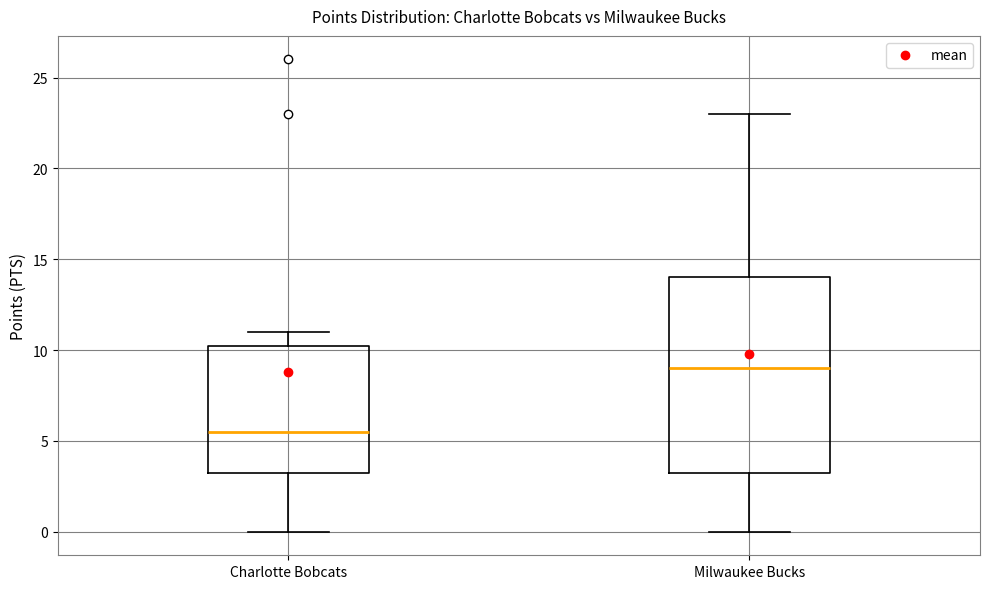

Where does the upper whisker of the box for Charlotte Bobcats end on the y-axis? The values are not printed on the chart, so give them approximately, as read against the axis.

11.0